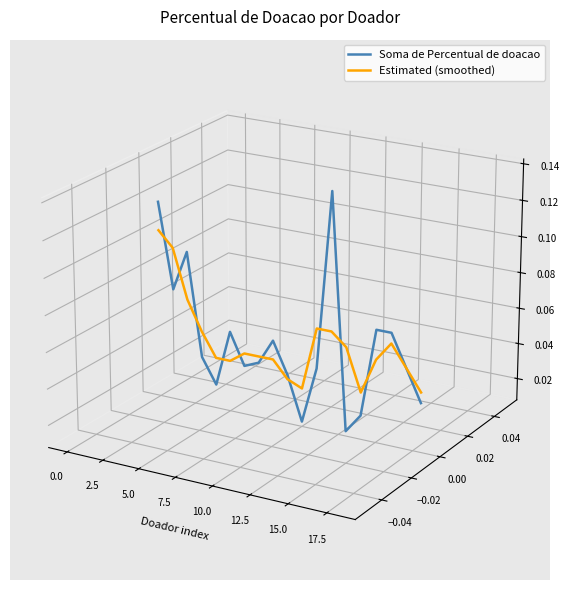

True or false: Soma de Percentual de doacao and Estimated (smoothed) intersect in this chart.

True